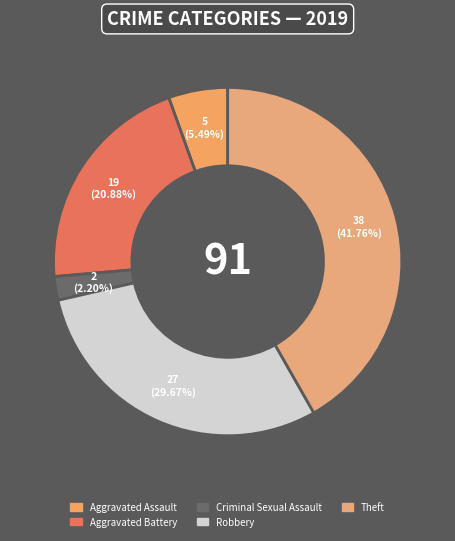

To the nearest percent, what is the average slice percentage?

20%